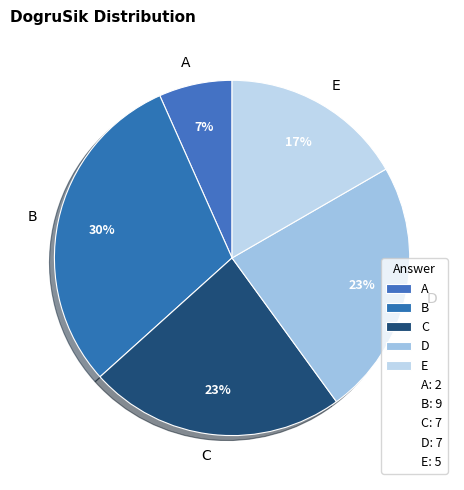

Do A and D together represent more than half of the pie?

No